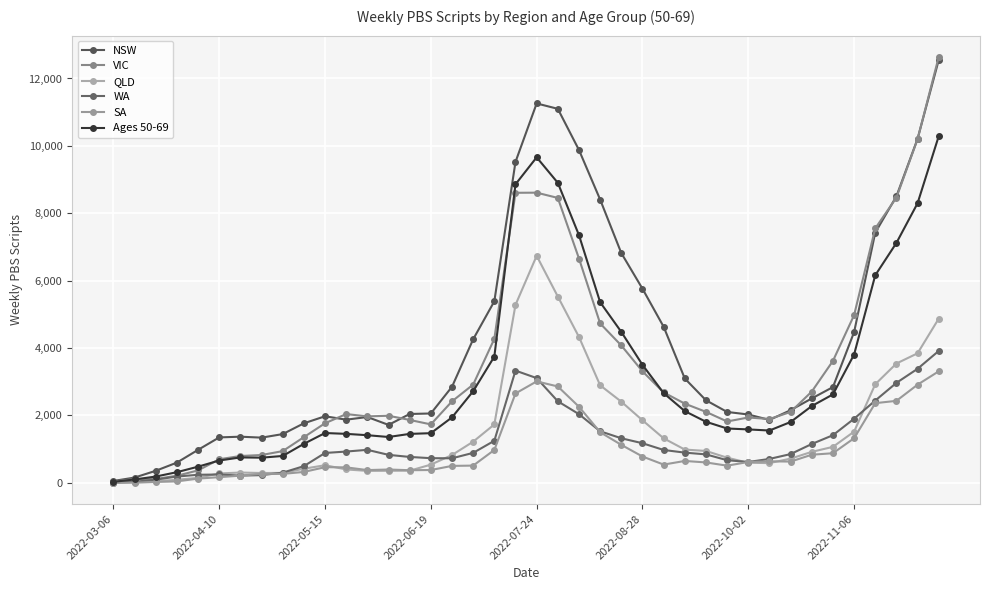

True or false: SA has more than 0 interior local peaks.

True